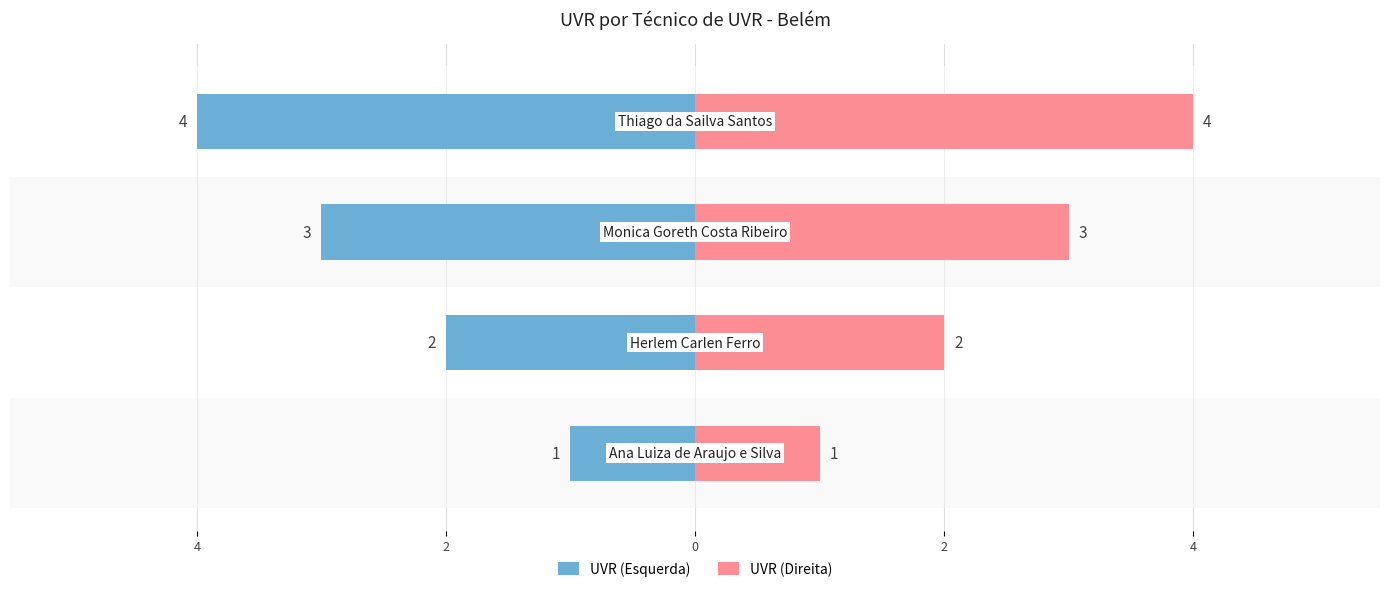

Count the number of data series in this chart.

2